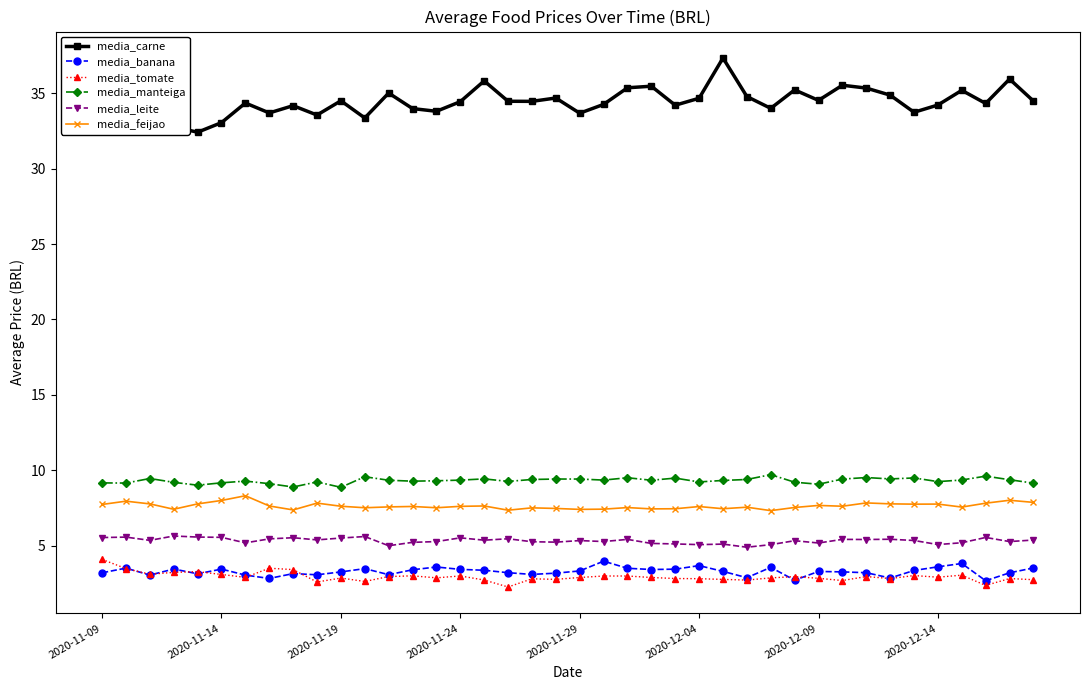

True or false: media_banana has more than 1 points higher than both neighbors.

True